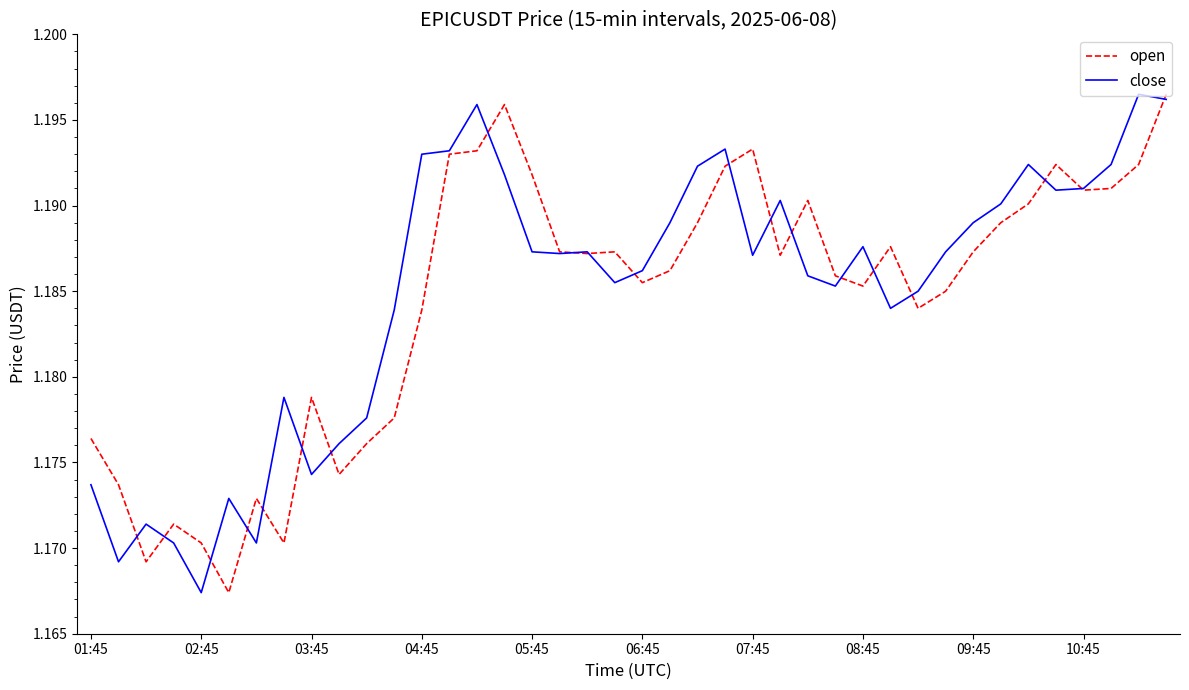

True or false: open has more than 2 interior local peaks.

True